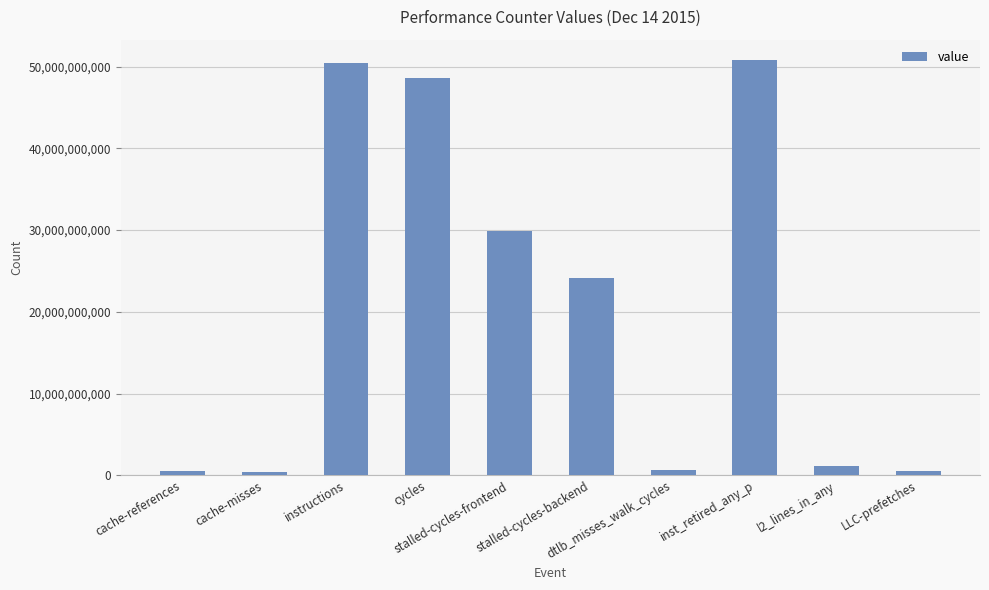

The value at dtlb_misses_walk_cycles is 670714020. True or false?

True